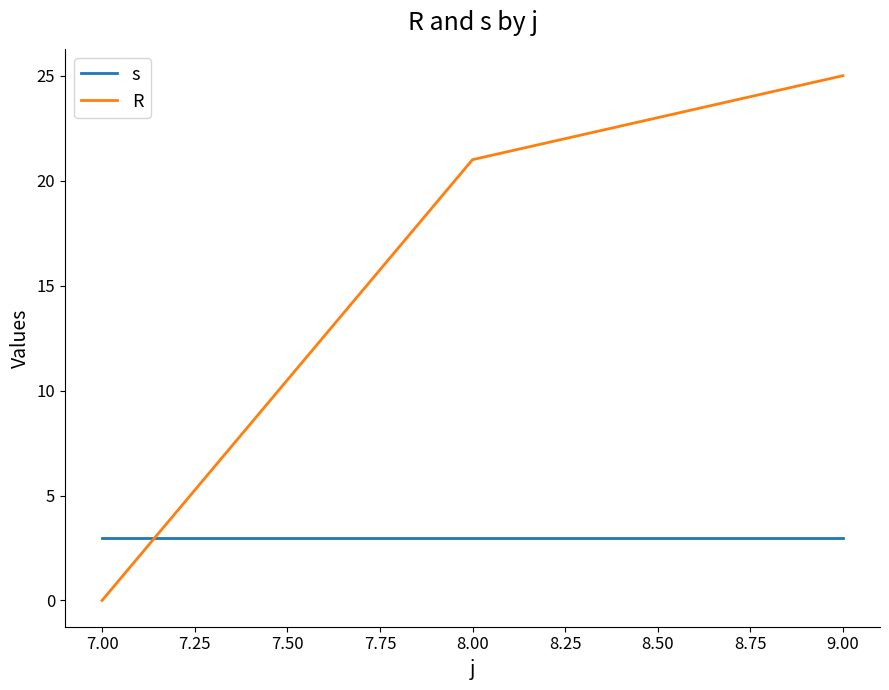

List the series in order of their peak value, lowest first.

s, R